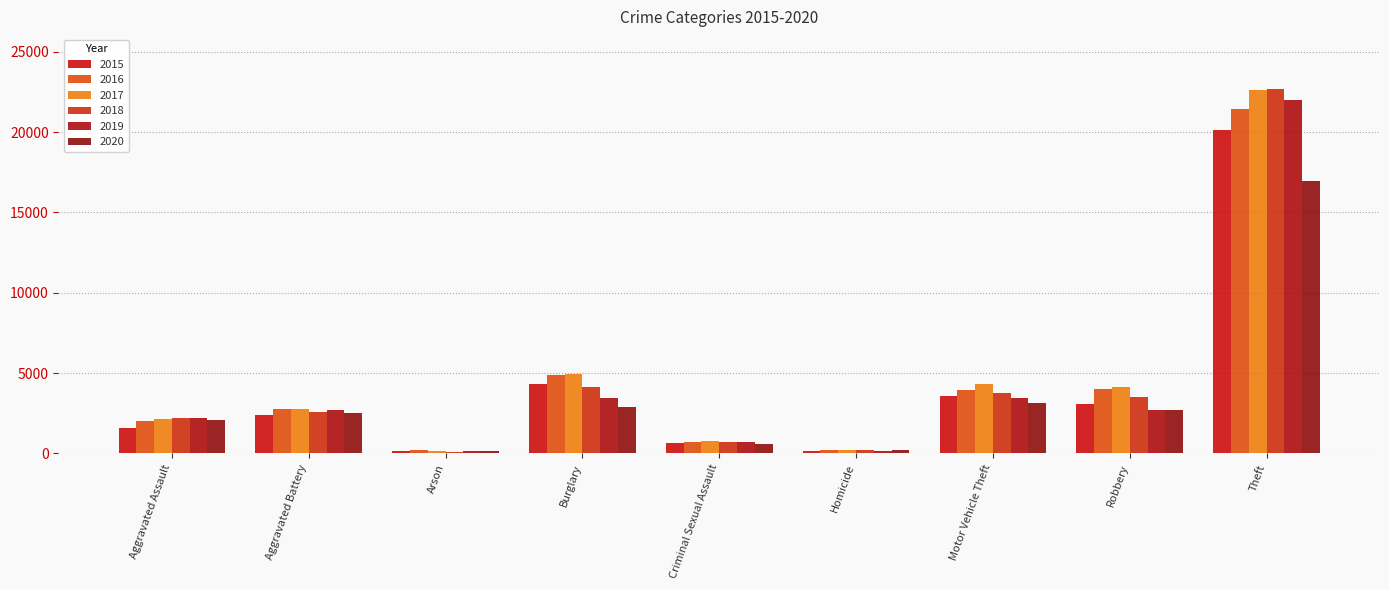

Between Criminal Sexual Assault and Robbery, which series saw the biggest shift?

2017